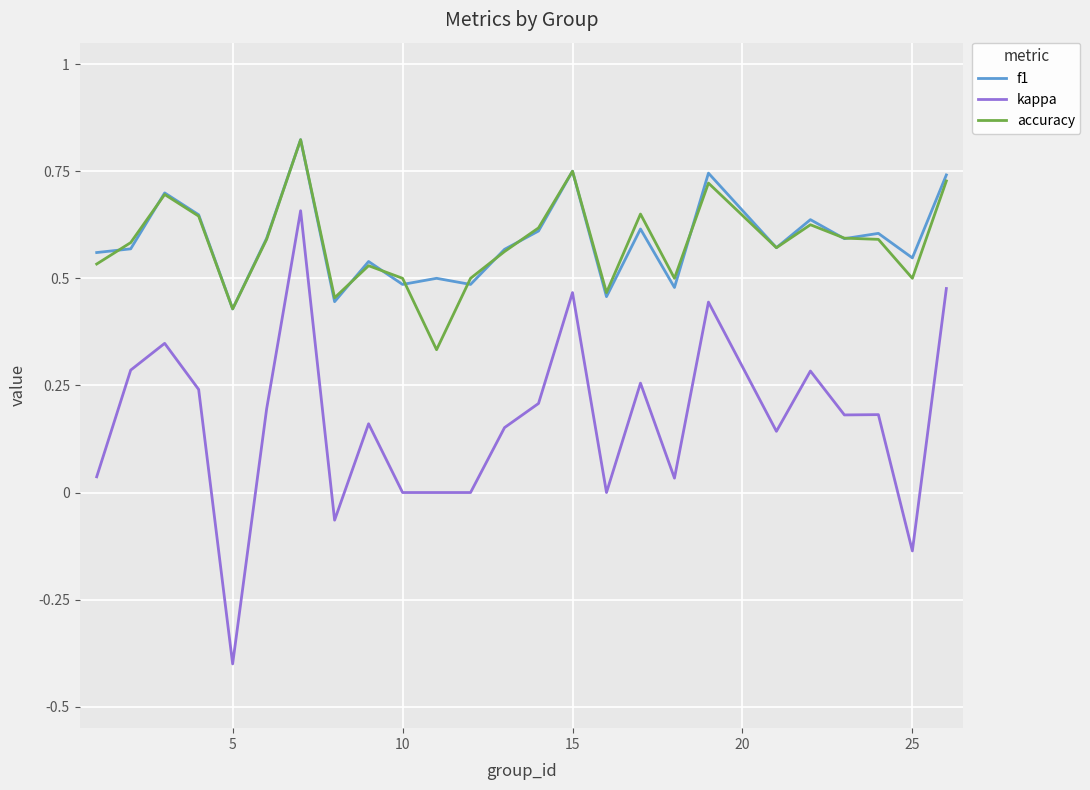

What is the minimum value for kappa?

-0.4